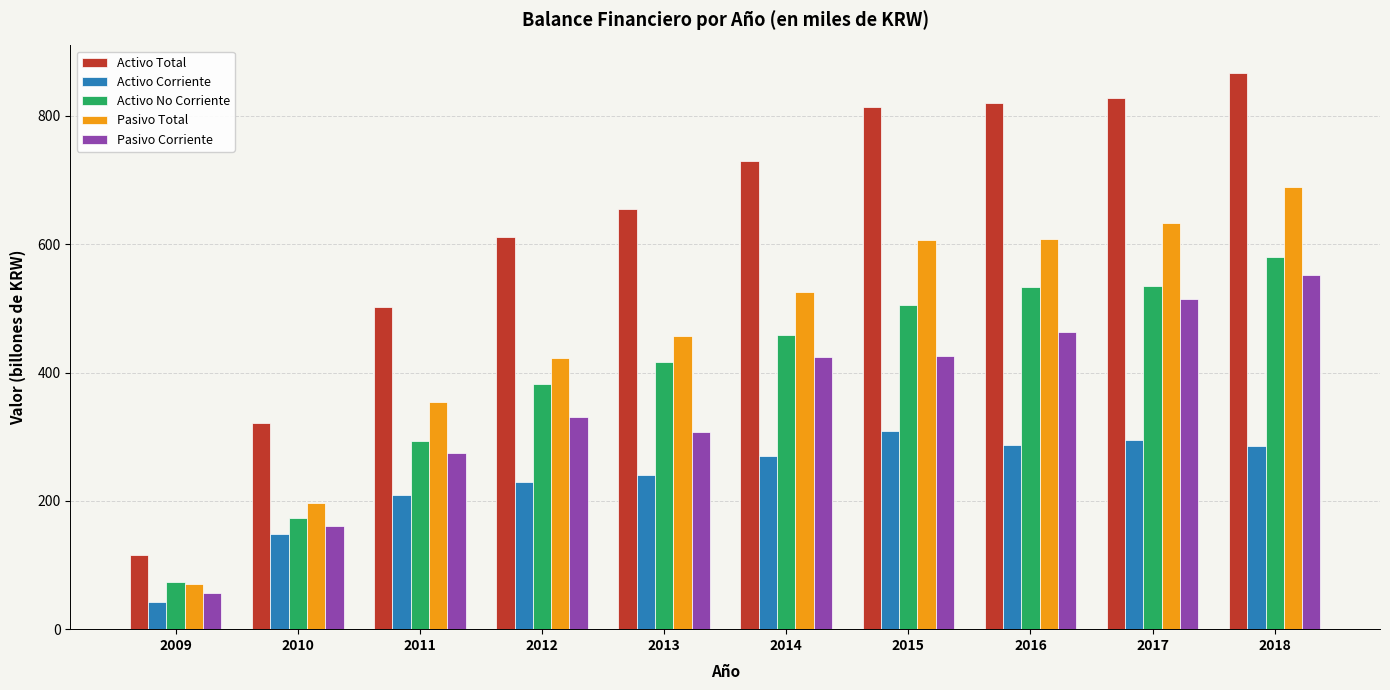

What is the lowest value of the Pasivo Corriente series?

56.6